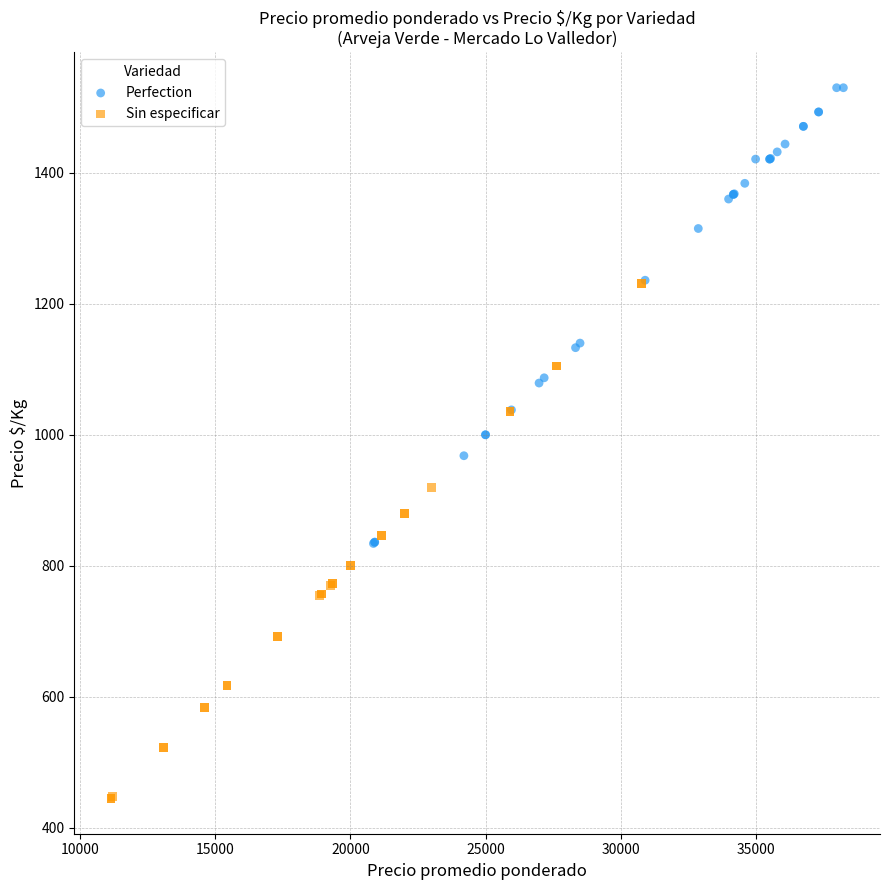

Which series reaches the minimum Y coordinate?

Sin especificar